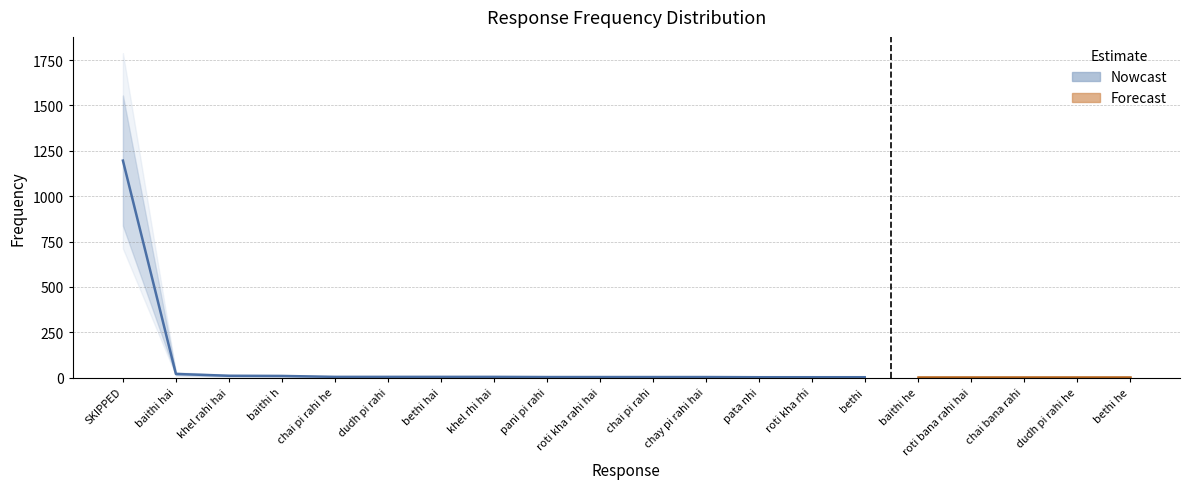

Reading left to right, list all the values displayed in this chart.

SKIPPED=1196	baithi hai=21	khel rahi hai=11	baithi h=10	chai pi rahi he=5	dudh pi rahi=5	bethi hai=5	khel rhi hai=5	pani pi rahi=4	roti kha rahi hai=4	chai pi rahi=4	chay pi rahi hai=4	pata nhi=3	roti kha rhi=3	bethi=3	baithi he=3	roti bana rahi hai=3	chai bana rahi=3	dudh pi rahi he=3	bethi he=3